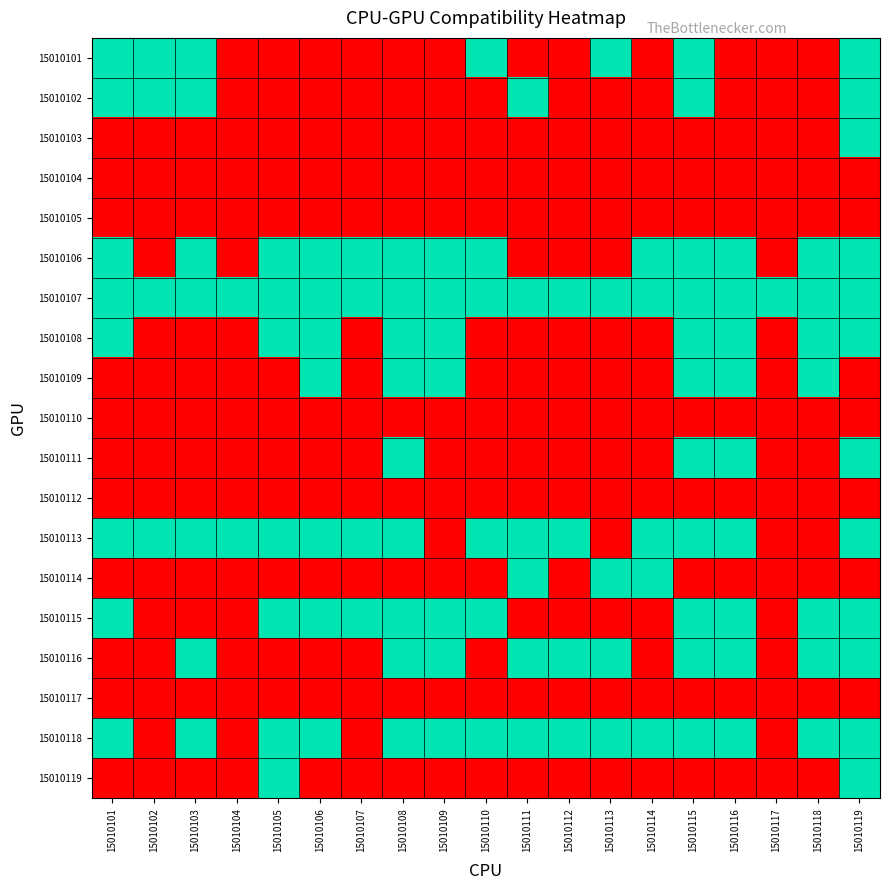

Which has a higher value, 15010103 or 15010112?

15010103